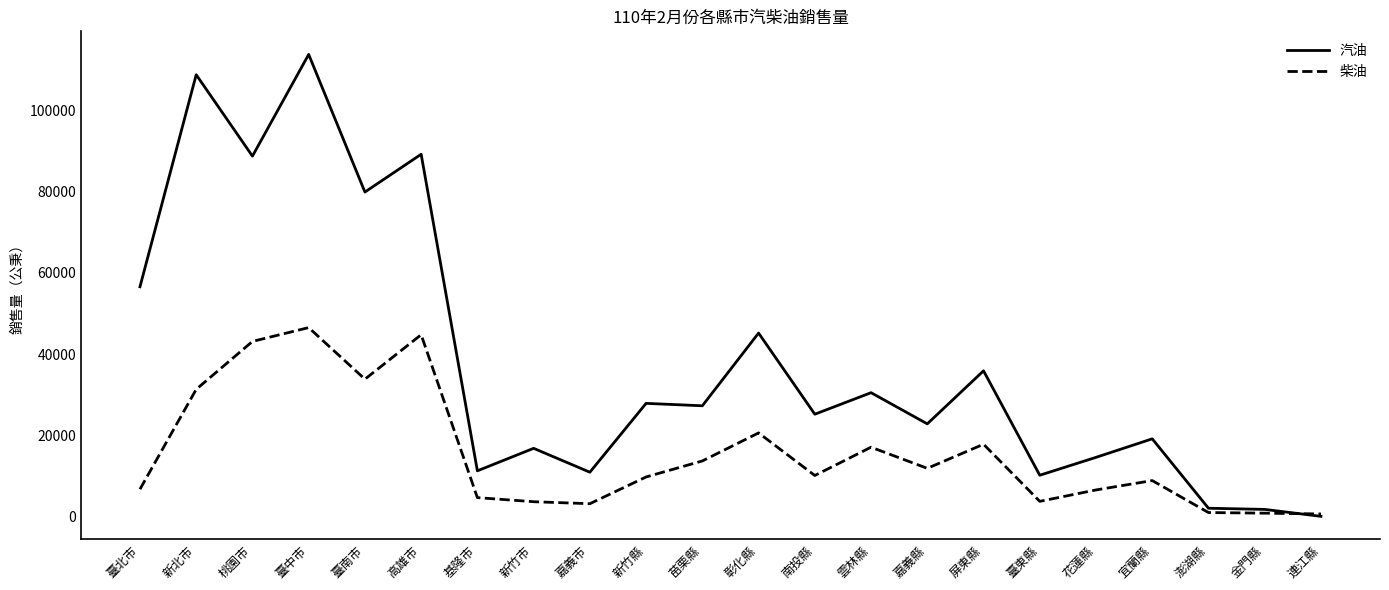

At which label is 柴油 closest to 23623?

彰化縣